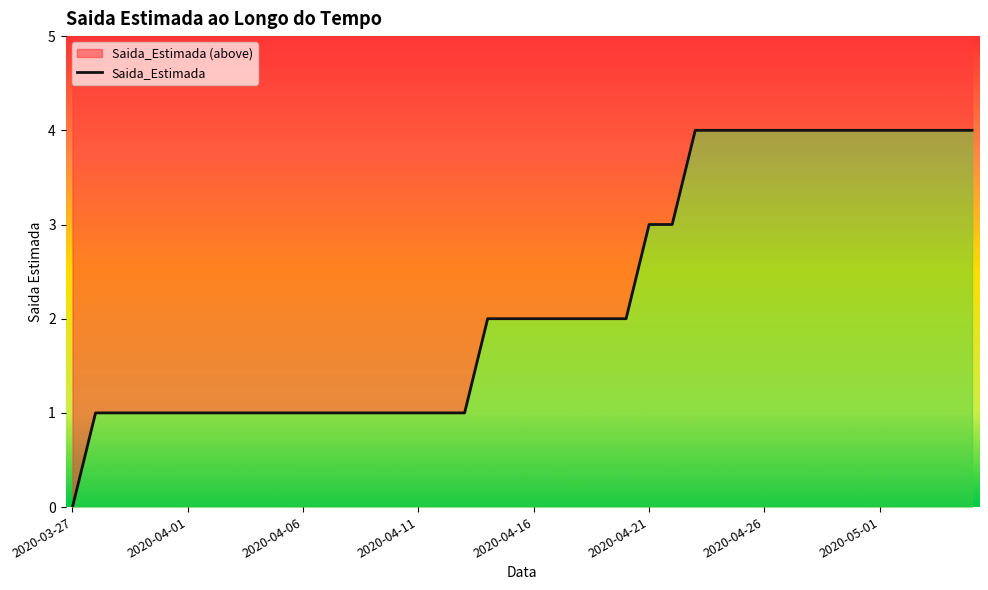

How many values are above zero?

39